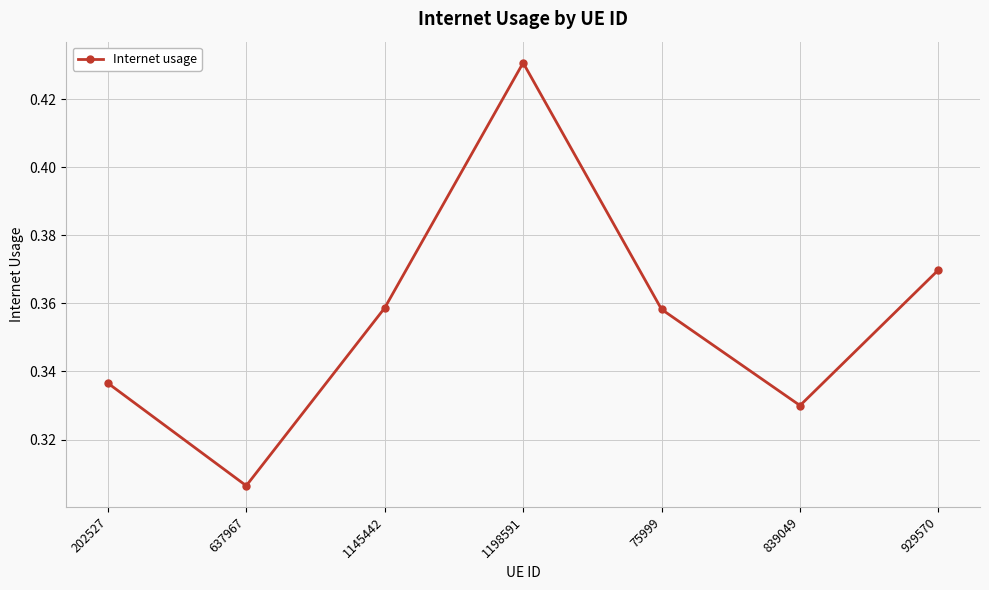

True or false: the data shows 0.2 at 202527.

False